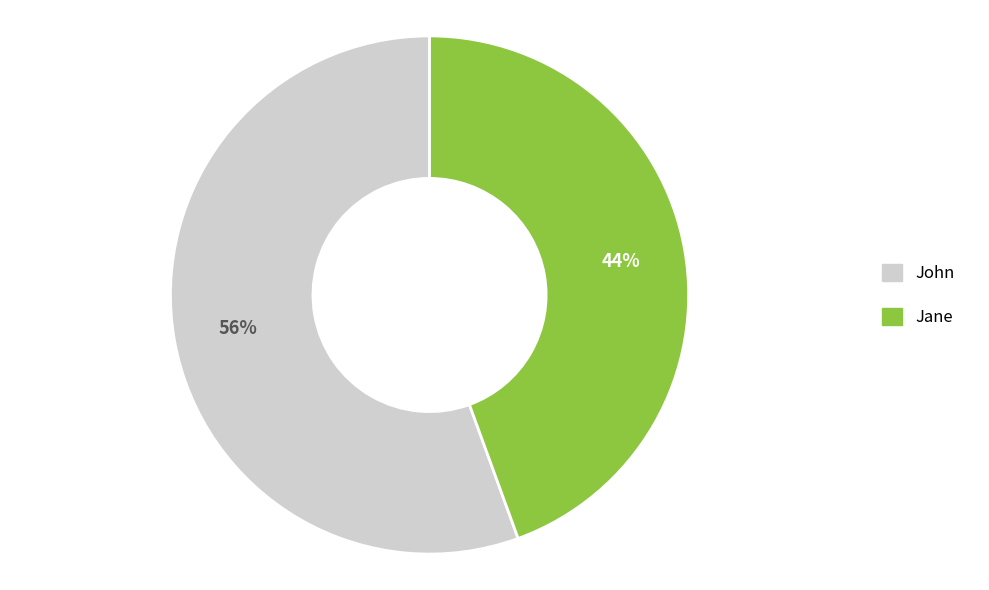

Between John and Jane, which is larger?

John